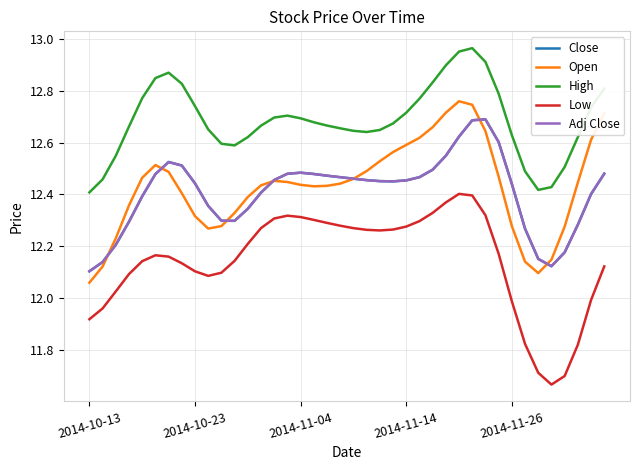

What is the maximum value shown in the chart?

13.0